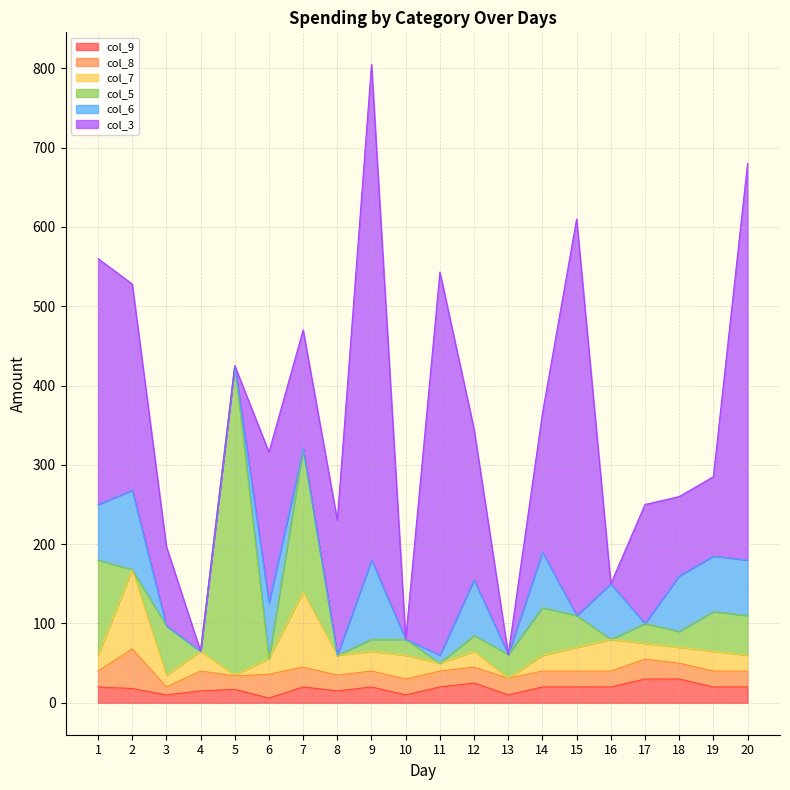

Does the chart display data point markers on the line(s)?

No